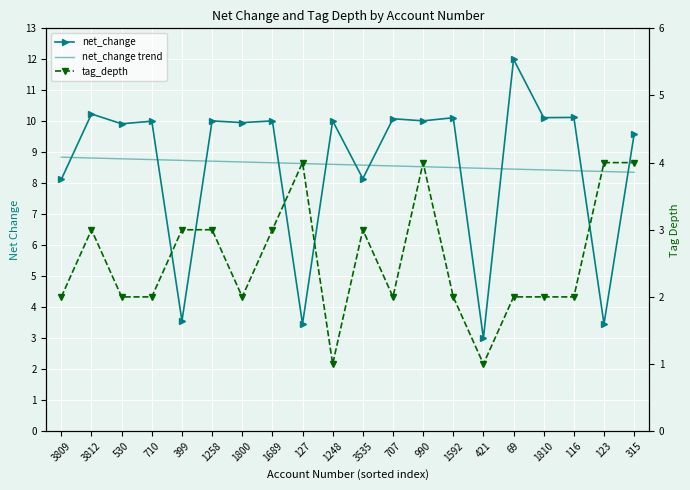

What is the sum of all net_change values?

172.0